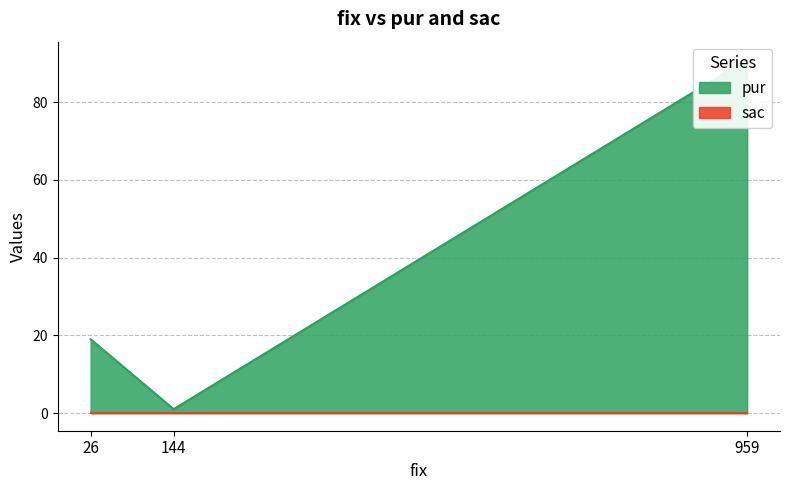

Where does the data first go above 19?

959